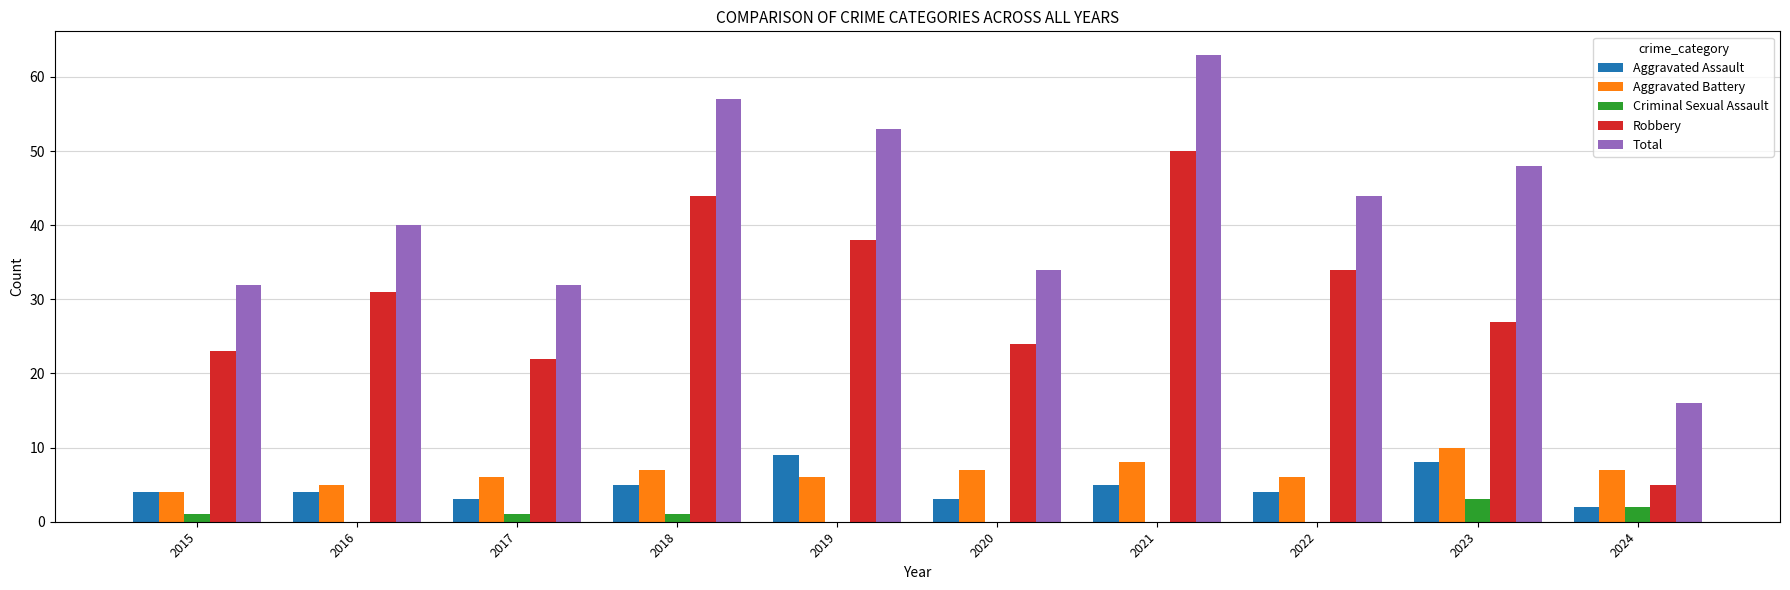

At which category does the chart reach its peak across all series?

2021